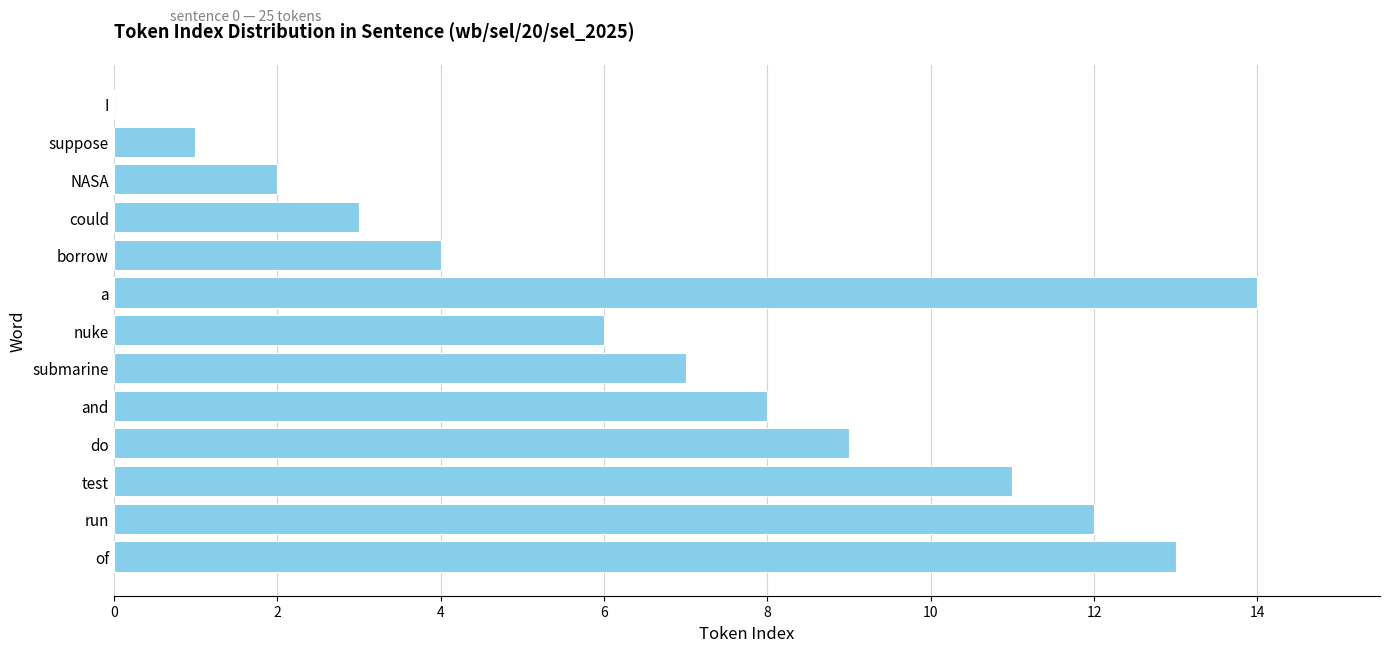

What is the difference between the maximum and second lowest values?

13